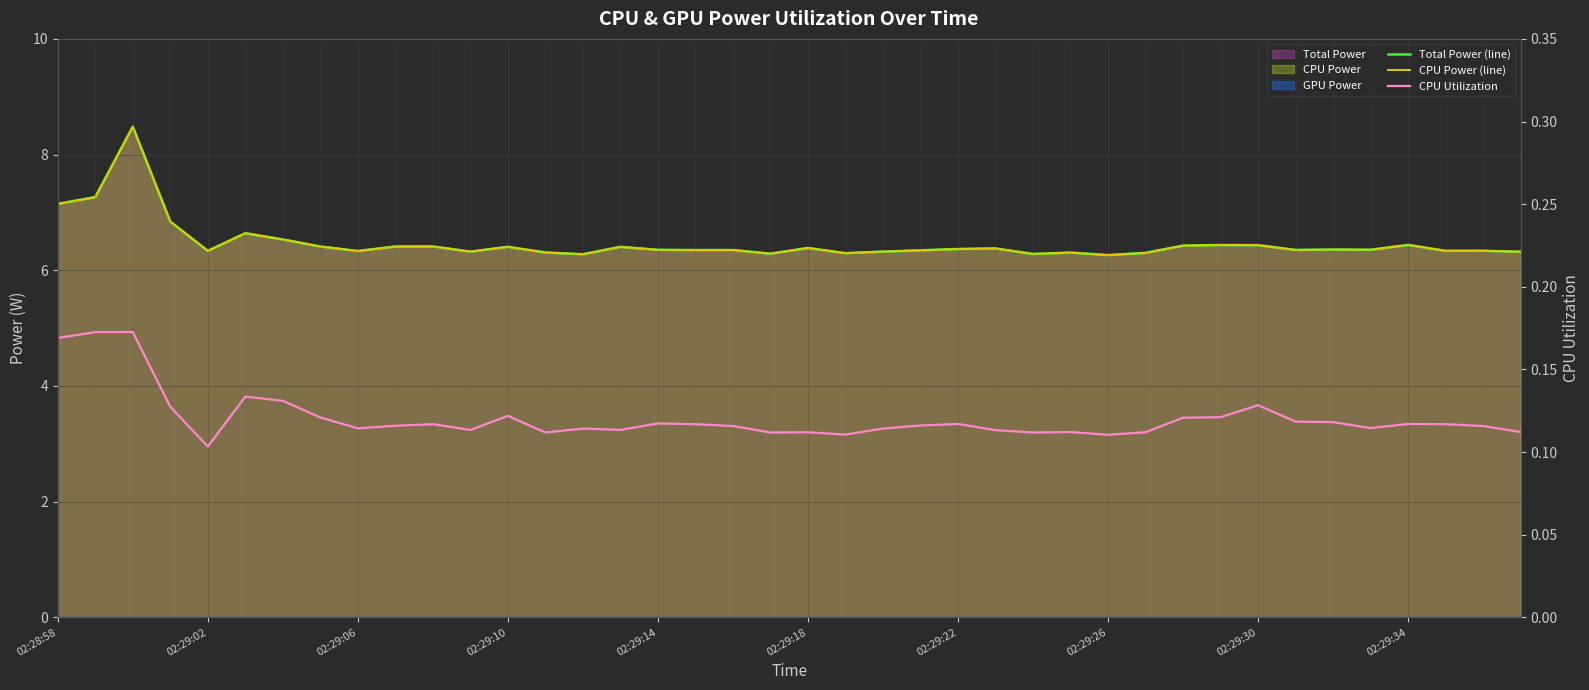

True or false: CPU Power (line) has more than 0 interior local peaks.

True